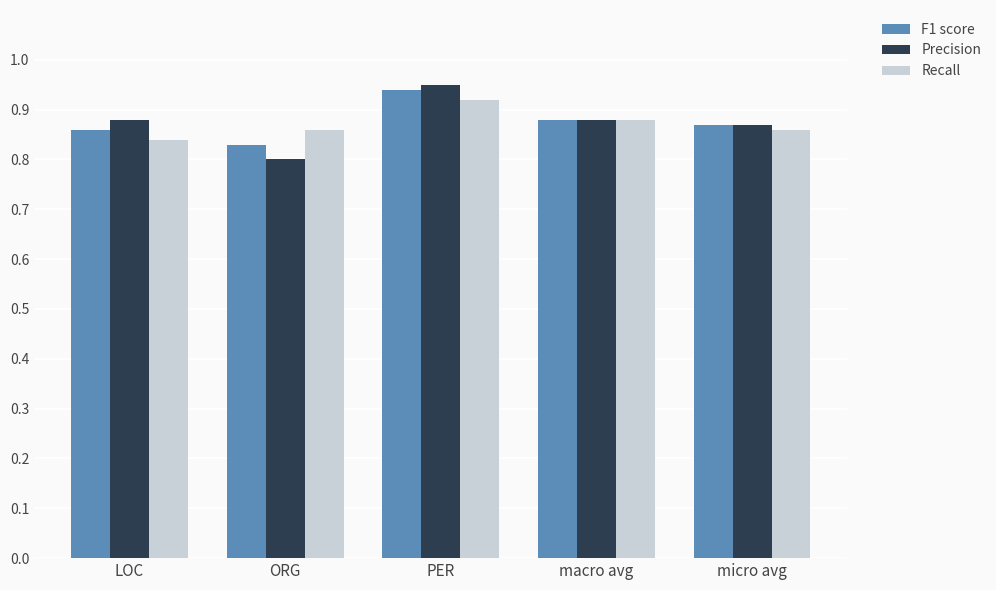

What is the label of the 5th bar from the right?

LOC